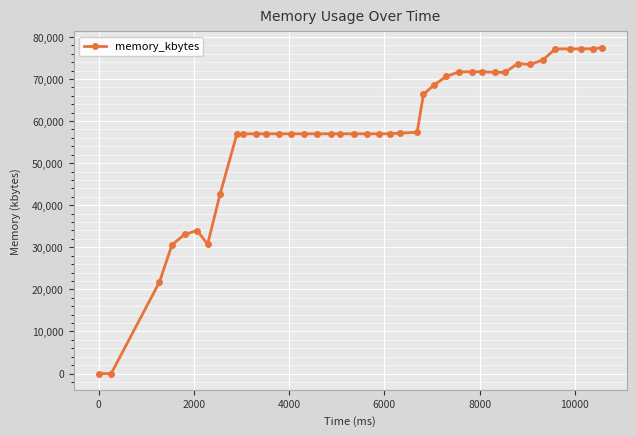

What is the sum of all values?

2276112